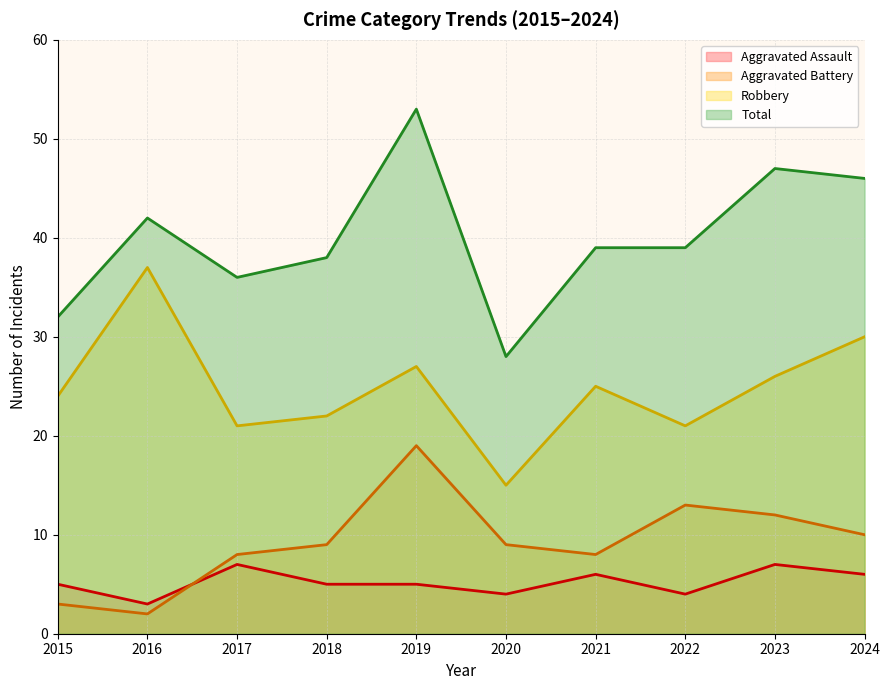

What is the difference between the maximum and minimum values in the Robbery series?

22